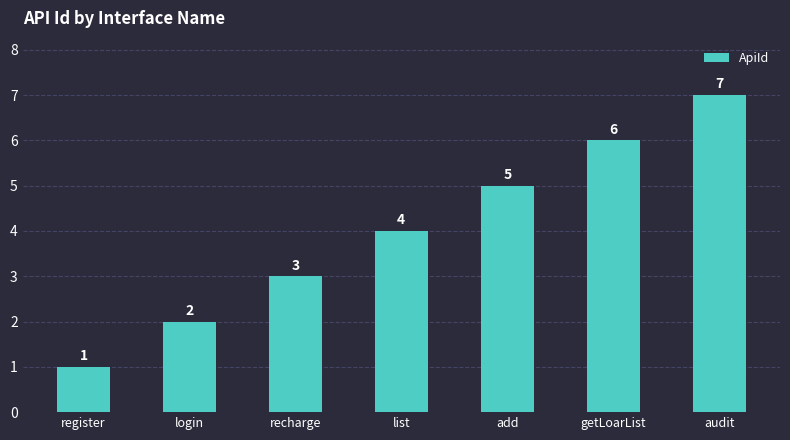

What is the greatest value displayed?

7